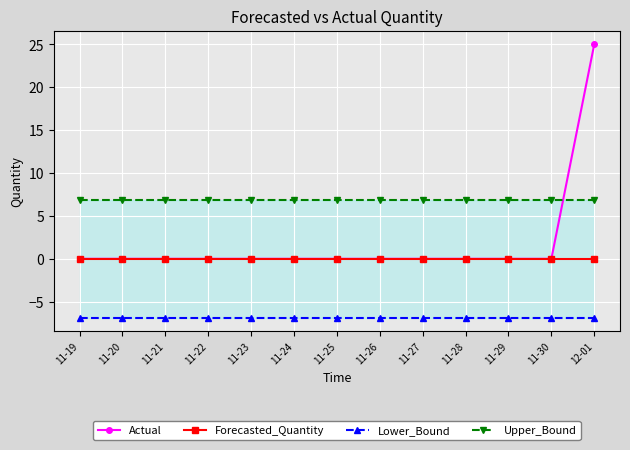

What is the maximum value for Lower_Bound?

-6.9